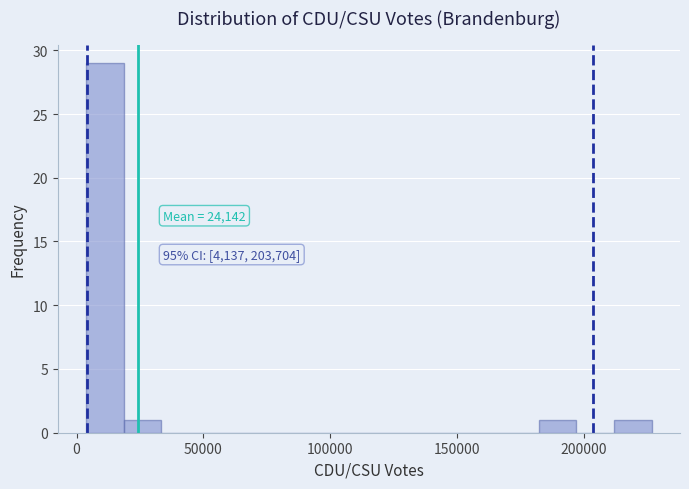

Read against the x-axis, roughly where is the centre of the tallest bar?

10000